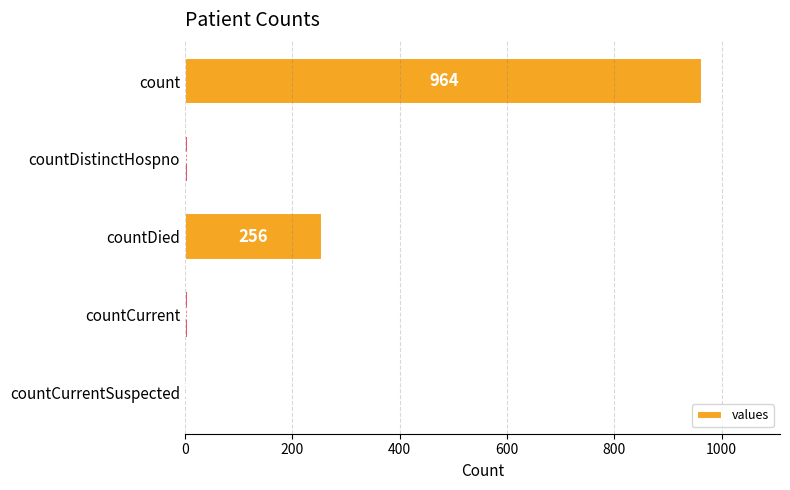

What is the maximum value shown in the chart?

964